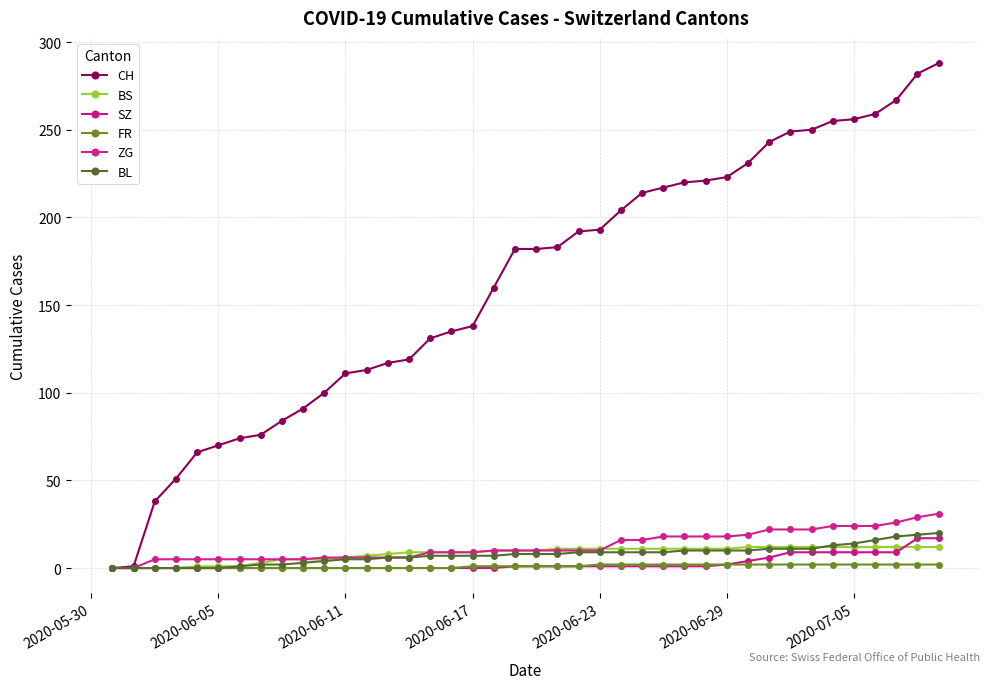

What is the difference between the second highest and second lowest values in the SZ series?

17